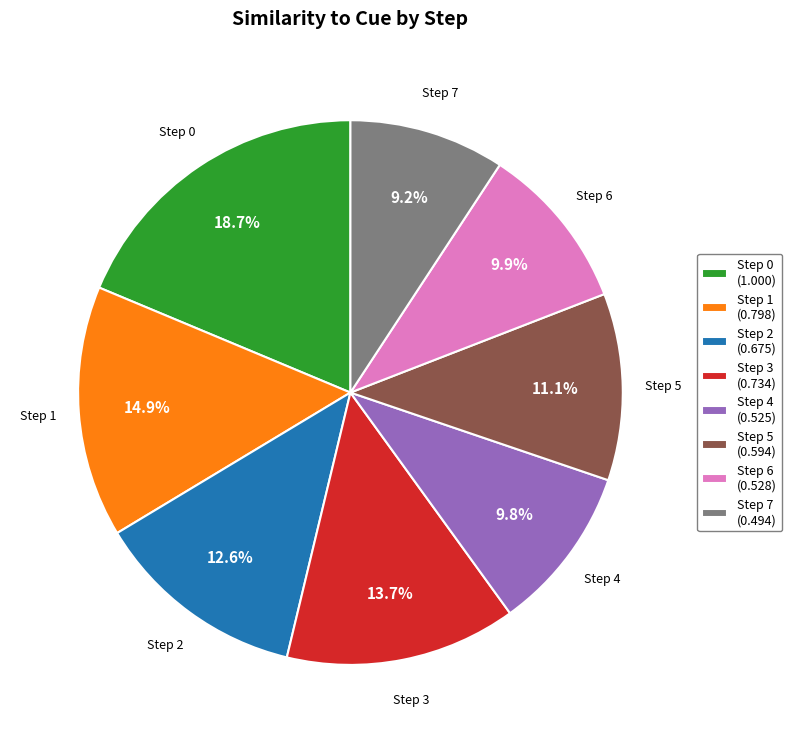

Which has a higher value, Step 3 or Step 0?

Step 0